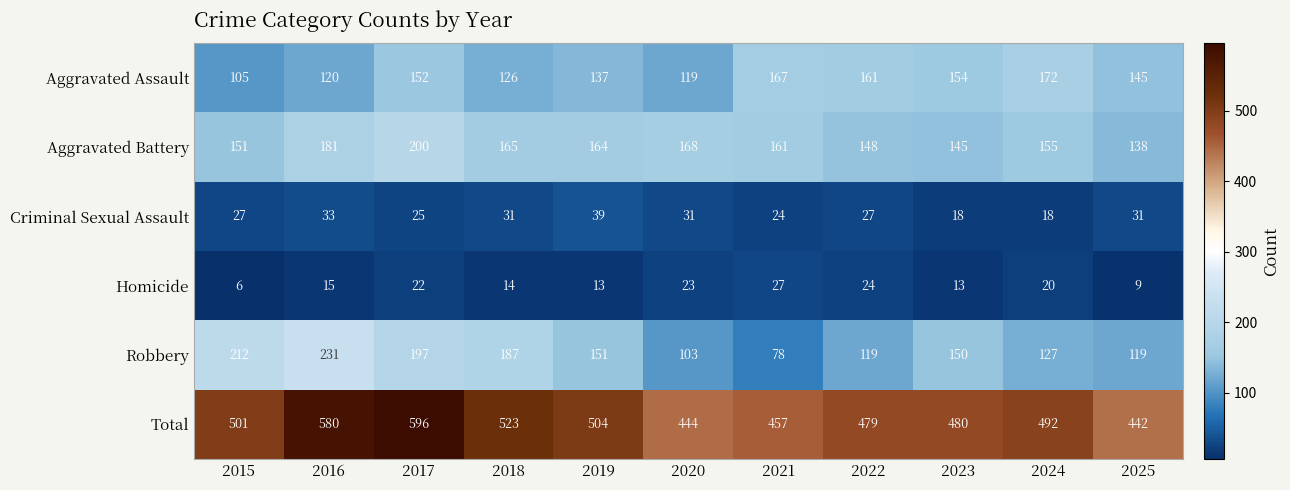

Where does the Aggravated Assault series first go above 145?

2017